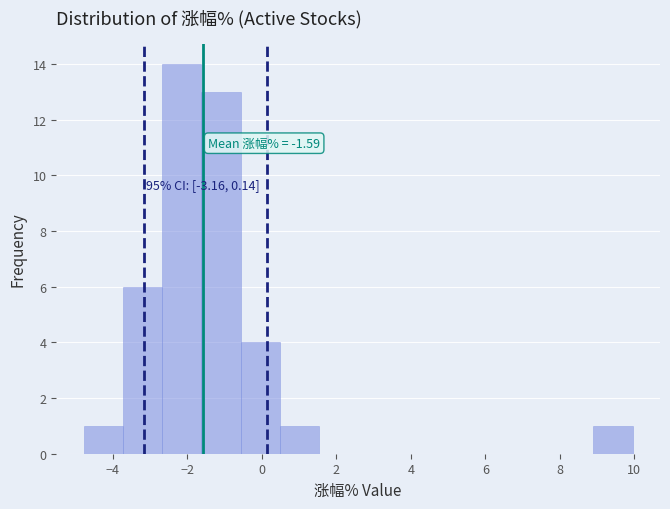

Which range on the x-axis has the tallest bar?

-2.6 to -1.6